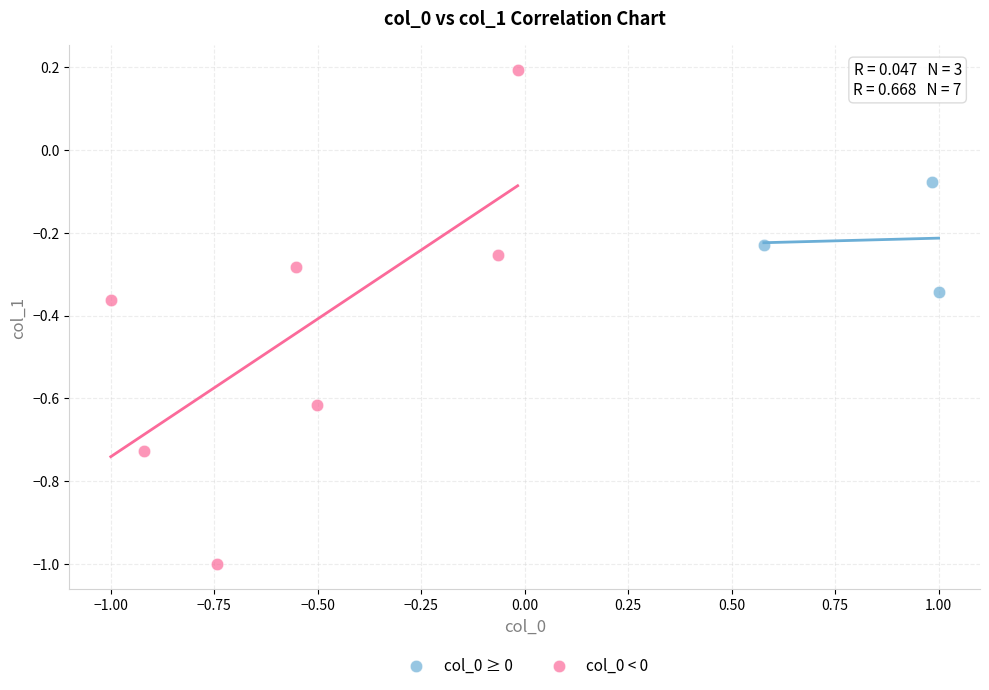

Which series reaches the minimum Y coordinate?

col_0 < 0